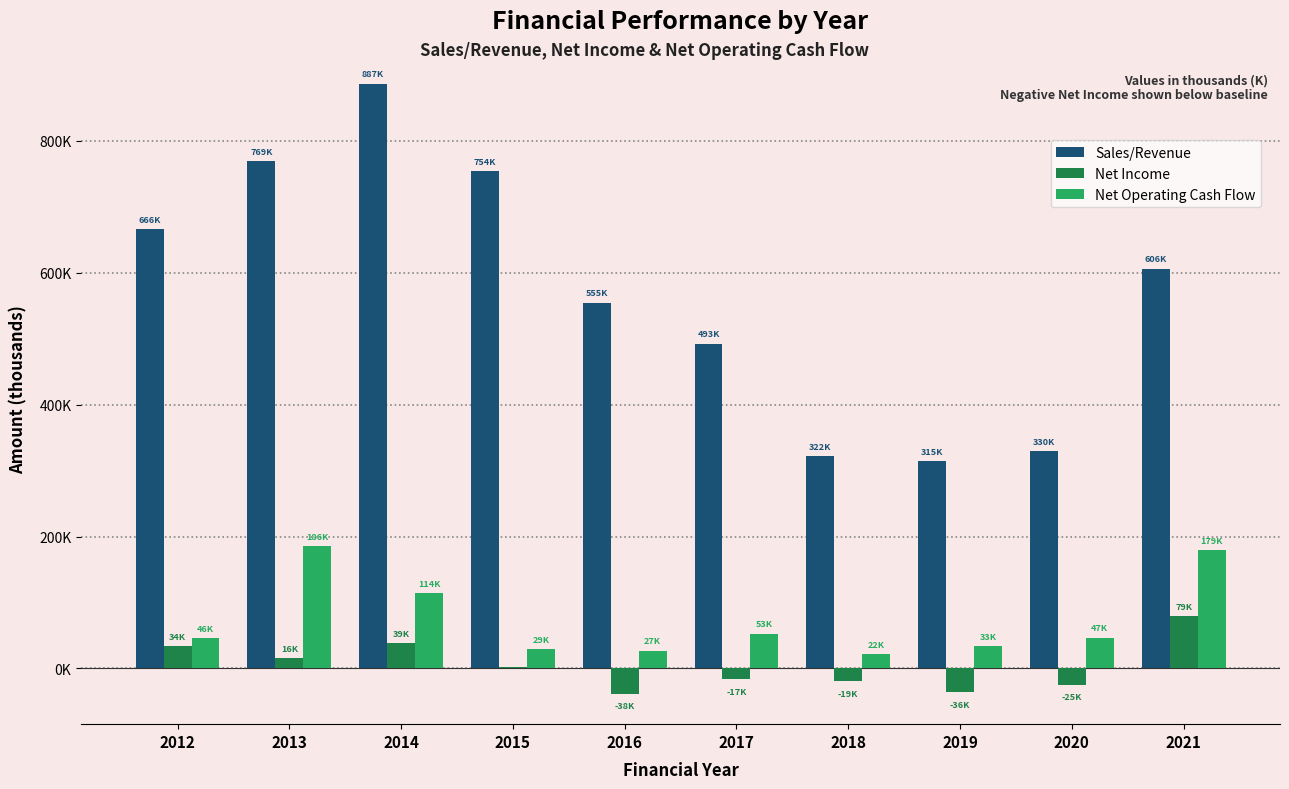

Reading right to left, transcribe all the data shown in this chart.

Sales/Revenue: 2021=606208.0	2020=329946.0	2019=314569.0	2018=322163.0	2017=492636.0	2016=554603.0	2015=753947.0	2014=887116.0	2013=768843.5	2012=665844.5
Net Income: 2021=78987.0	2020=-25067.0	2019=-35796.0	2018=-19110.0	2017=-16748.0	2016=-38268.0	2015=2562.0	2014=38654.0	2013=16098.1	2012=34340.5
Net Operating Cash Flow: 2021=179263.0	2020=46805.0	2019=33416.0	2018=21524.0	2017=52564.0	2016=27035.0	2015=29306.0	2014=114194.0	2013=185593.6	2012=46389.3